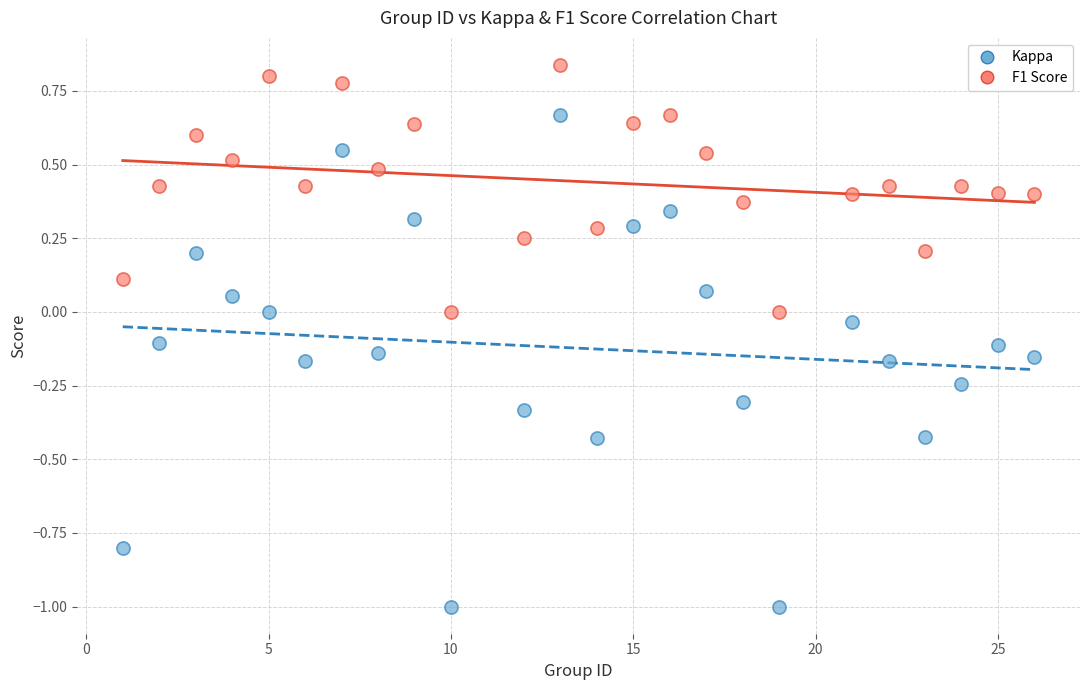

What are all the series names shown in the legend?

Kappa, F1 Score